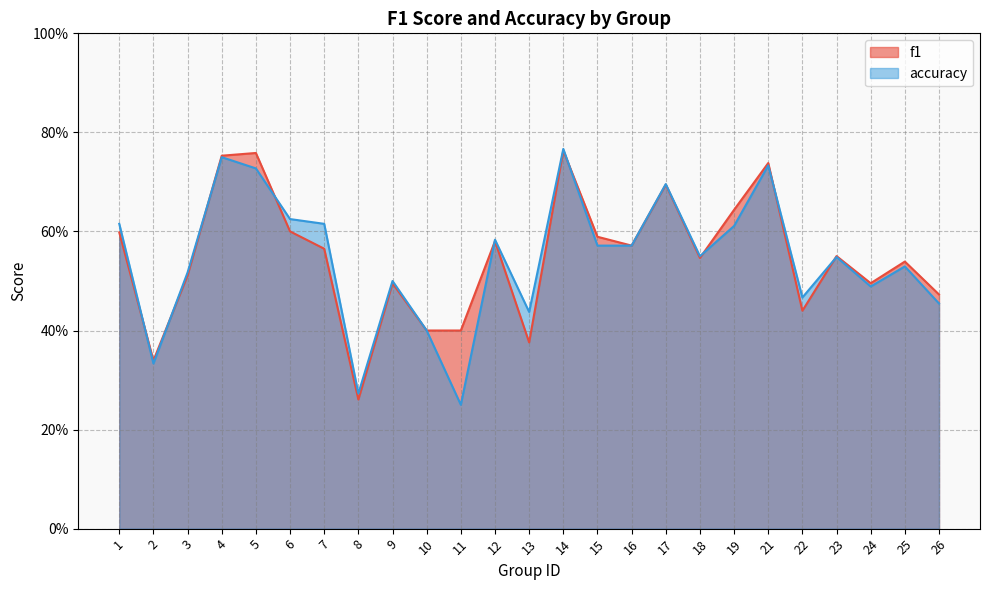

List the labels in order of accuracy value, largest first.

14, 4, 21, 5, 17, 6, 1, 7, 19, 12, 15, 16, 18, 23, 25, 3, 9, 24, 22, 26, 13, 10, 2, 8, 11